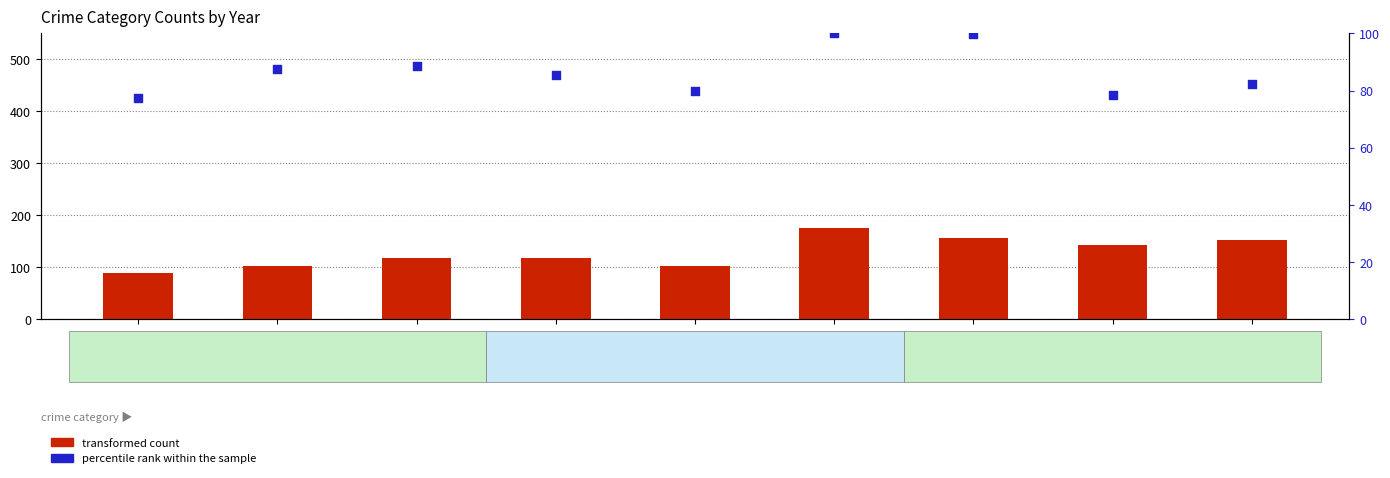

Which series reaches the minimum Y coordinate?

percentile rank within the sample